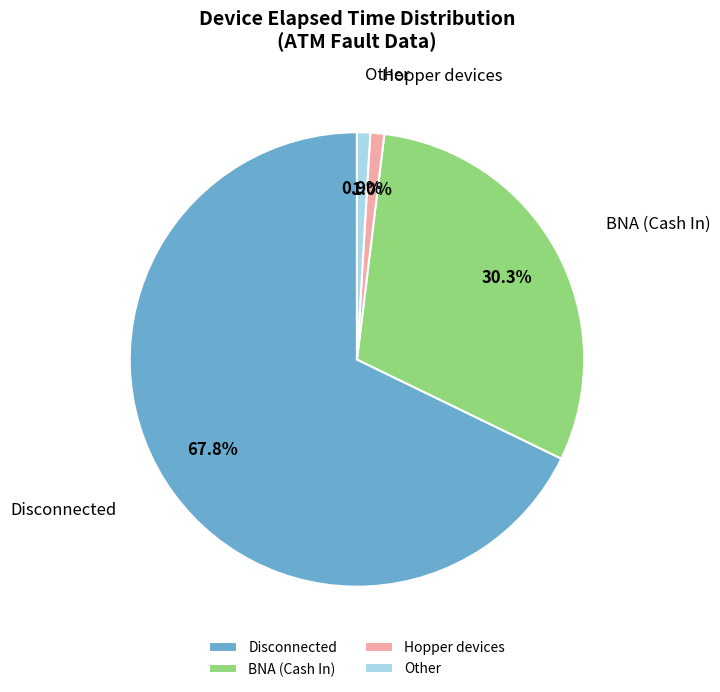

Combined, what portion of the pie is Other and Hopper devices?

1.9%